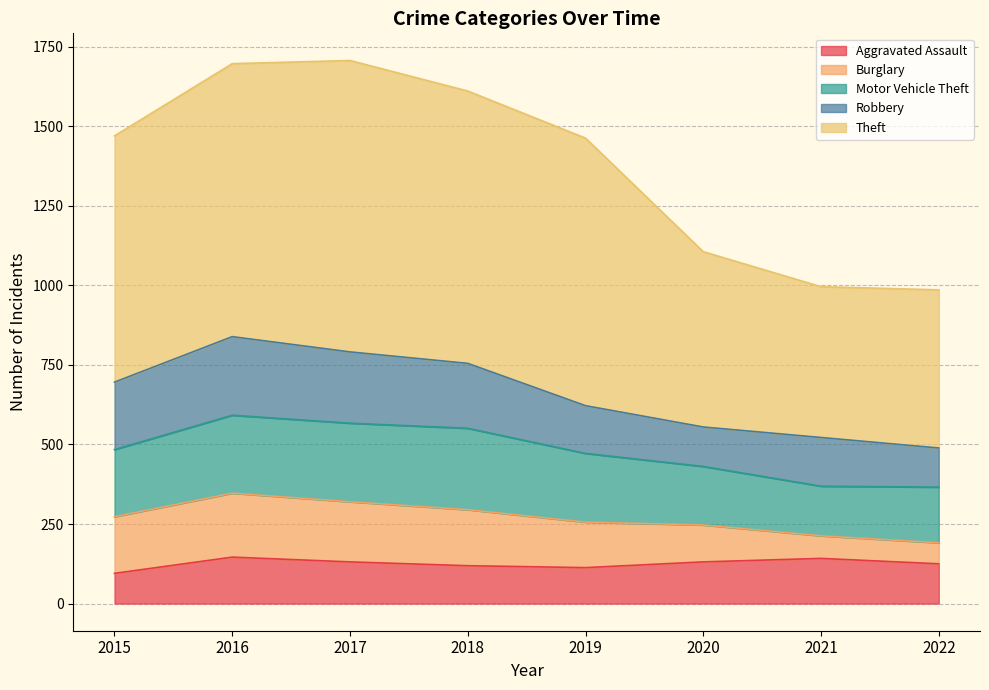

How many categories are shown in the chart?

8